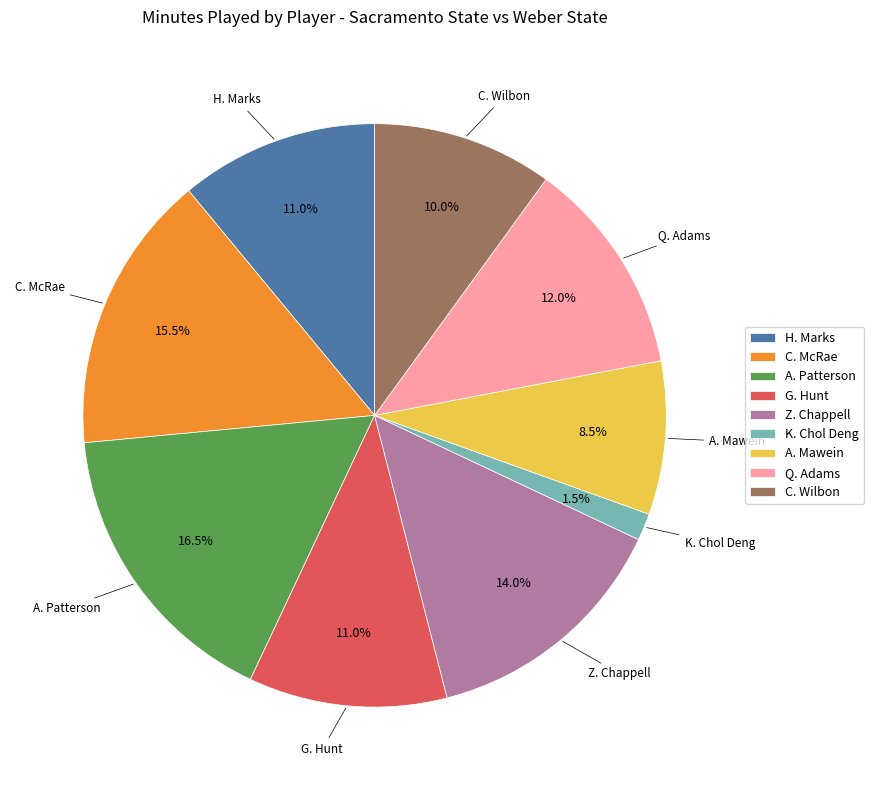

What is the total percentage of G. Hunt and K. Chol Deng?

12.5%